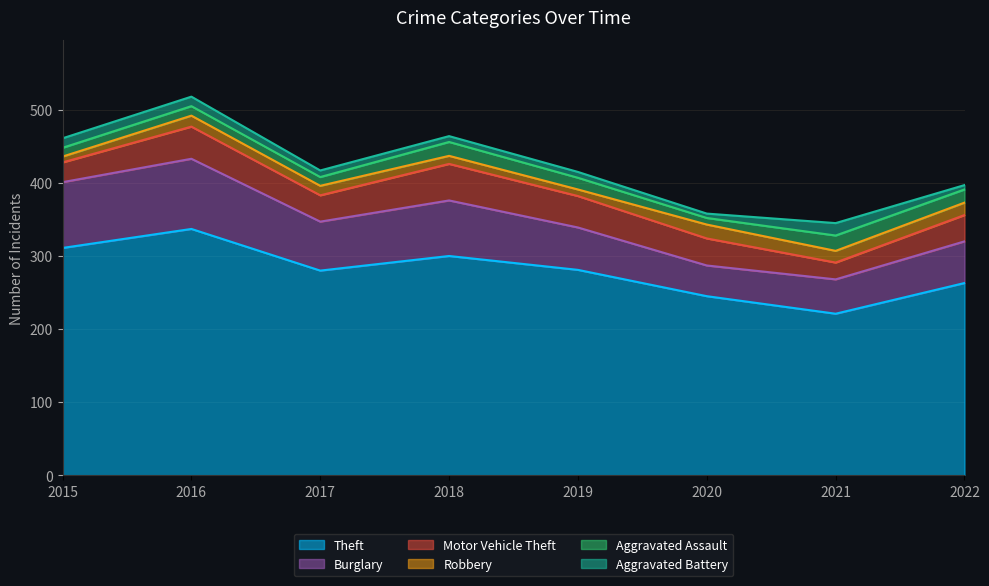

What is the smallest value displayed?

6